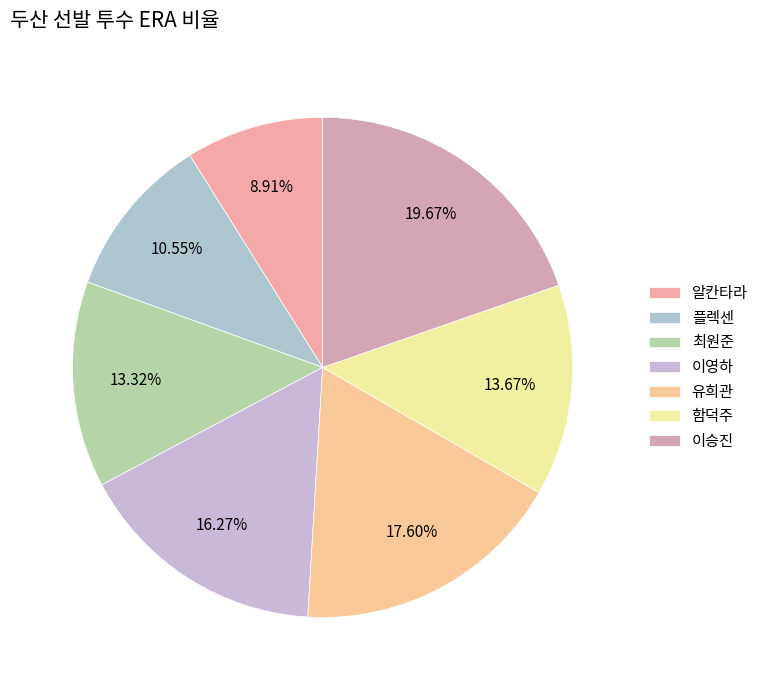

Rank the categories by value from highest to lowest.

이승진, 유희관, 이영하, 함덕주, 최원준, 플렉센, 알칸타라